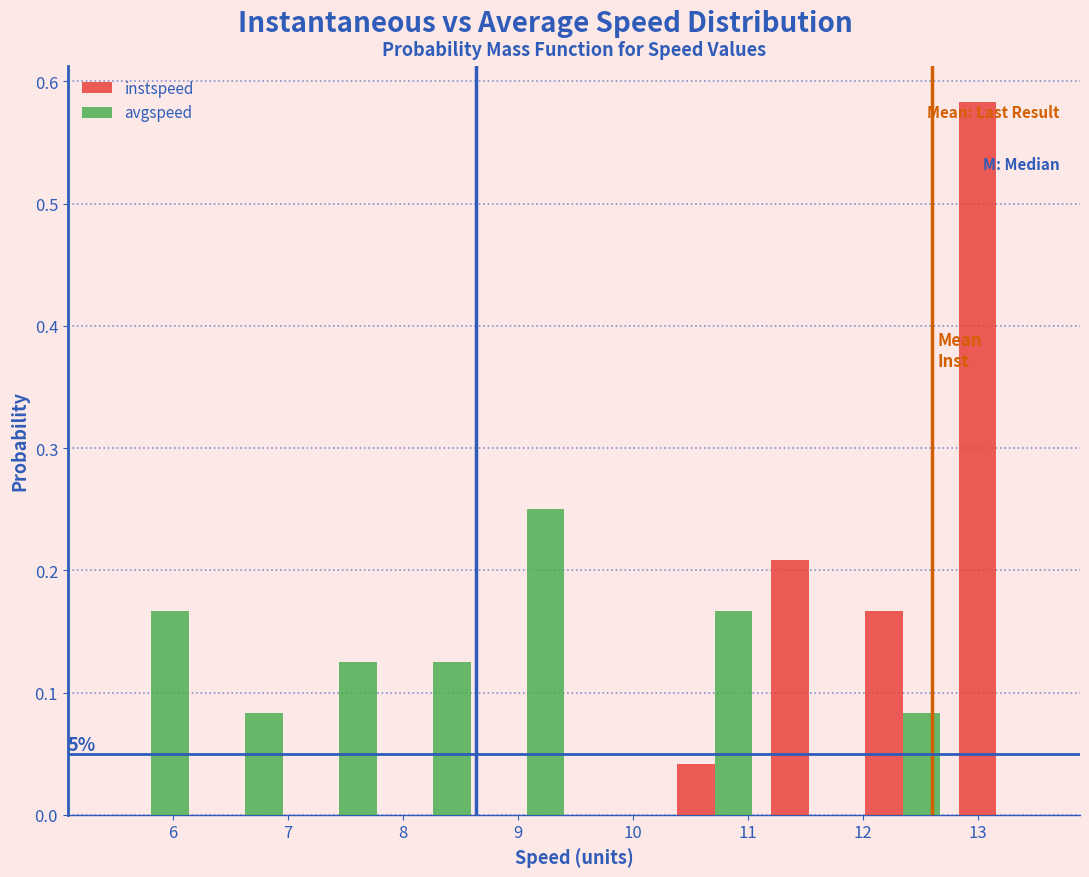

In the avgspeed series, which range on the x-axis has the tallest bar?

8.7 to 9.5